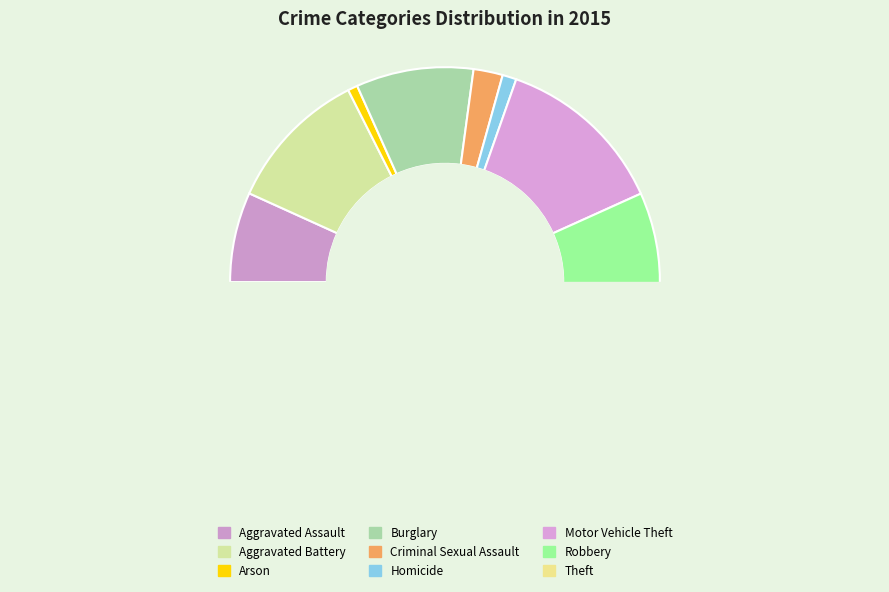

Is there any slice that represents more than half of the pie?

No